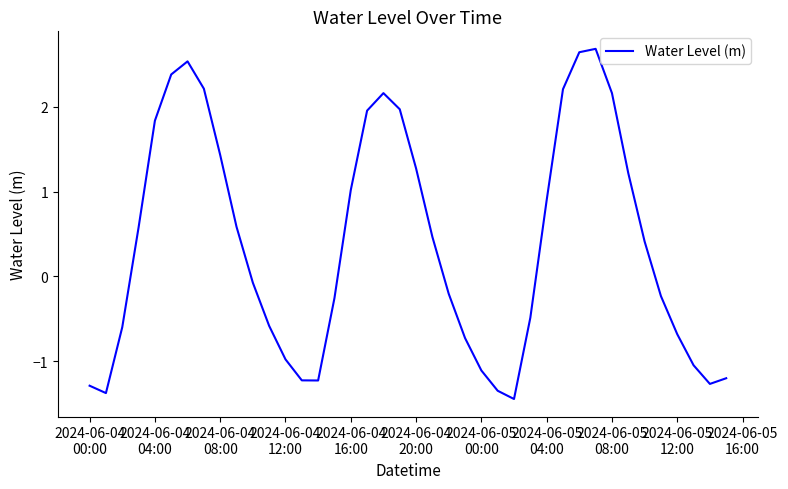

How many distinct data groups are displayed?

1